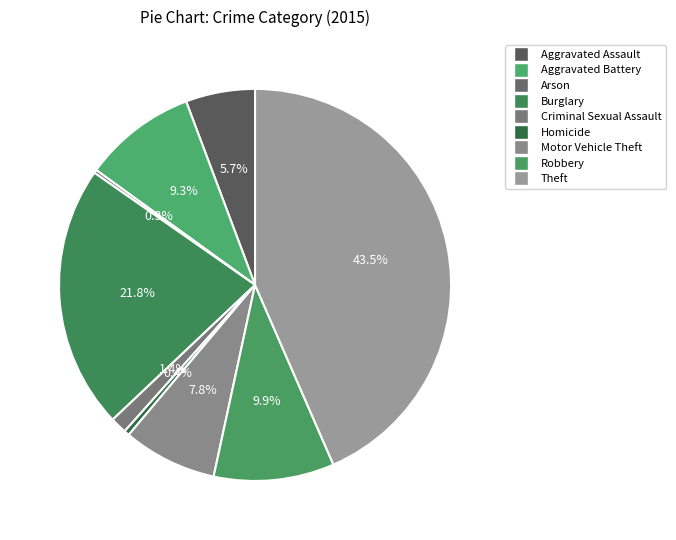

What is the change in value from Aggravated Assault to Robbery?

+143